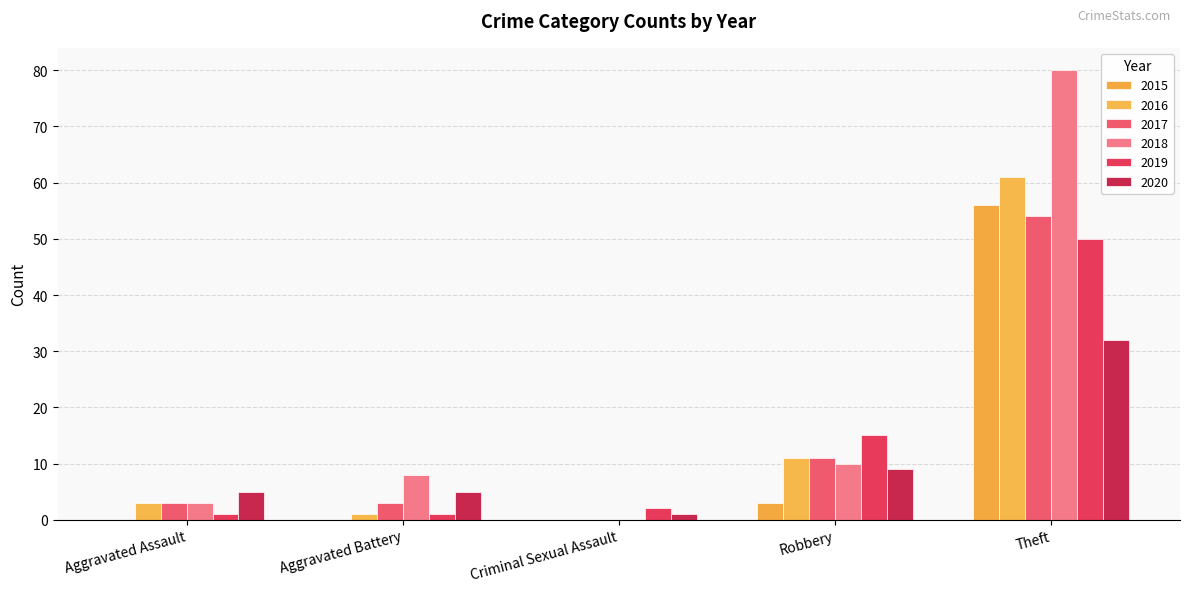

At which category is the sum across all series the highest?

Theft